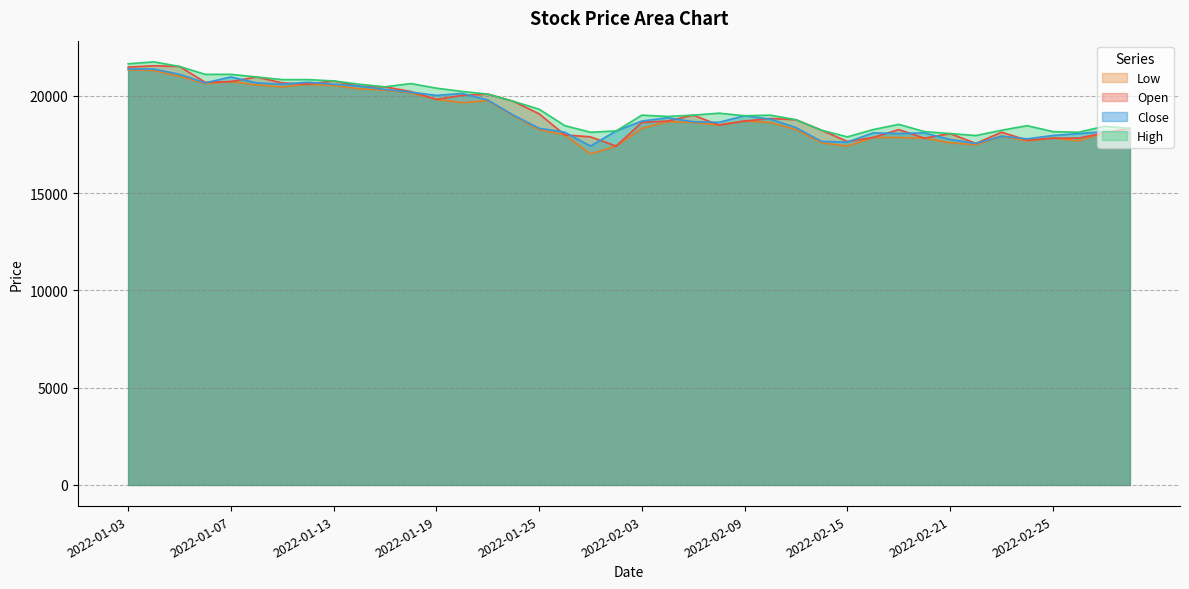

True or false: Close has more than 1 interior local peaks.

True